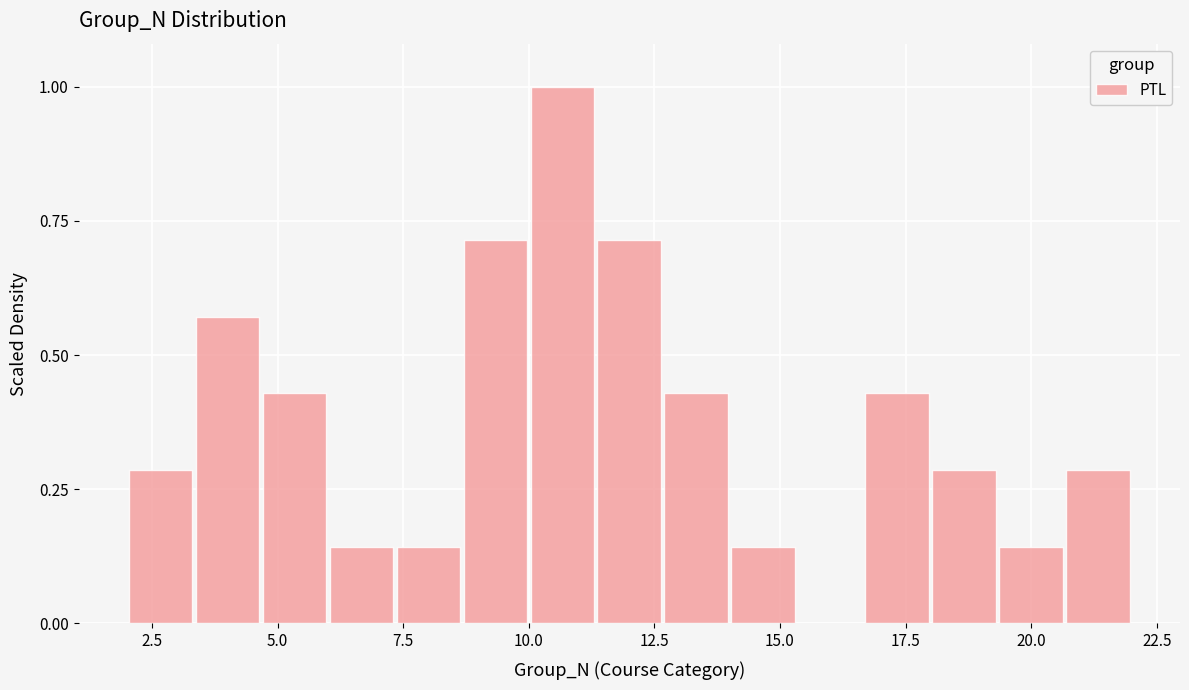

Read against the x-axis, roughly where is the centre of the tallest bar?

10.5